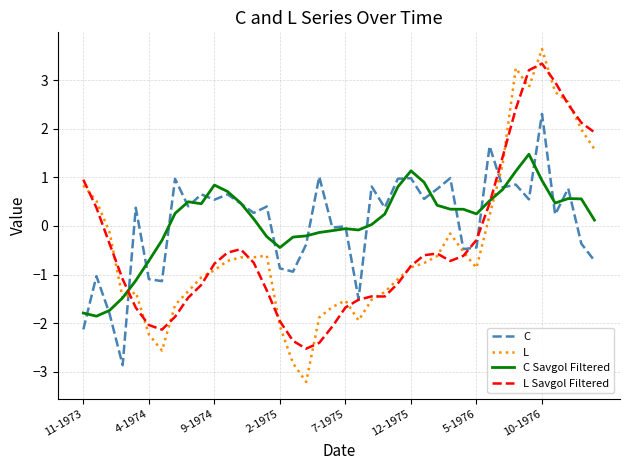

Which series has the largest range (max minus min)?

L